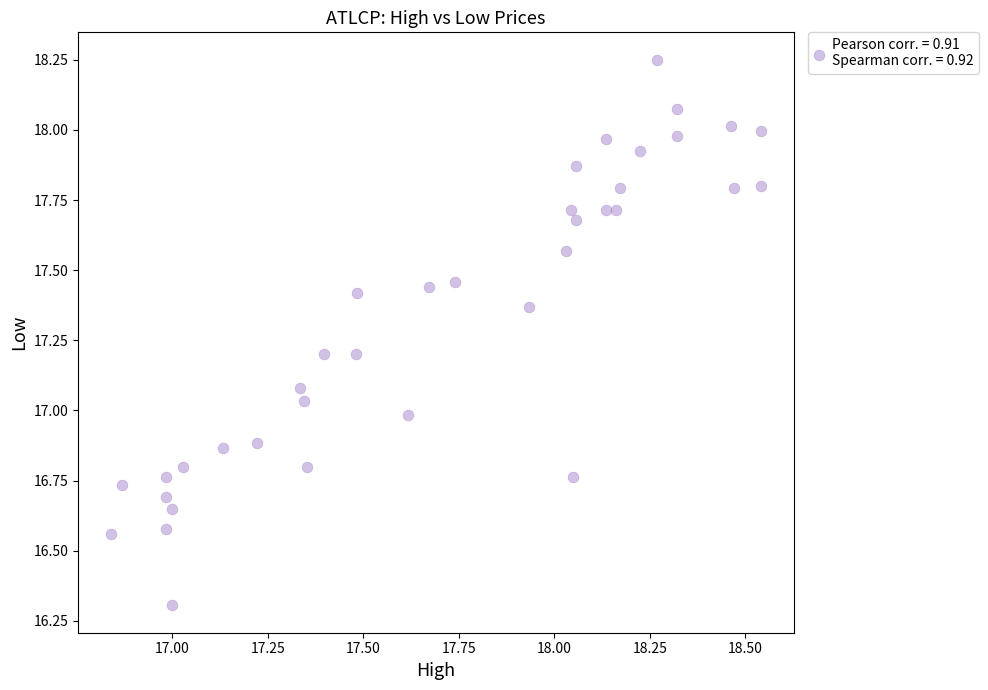

What is the range of Y values (max minus min)?

1.9